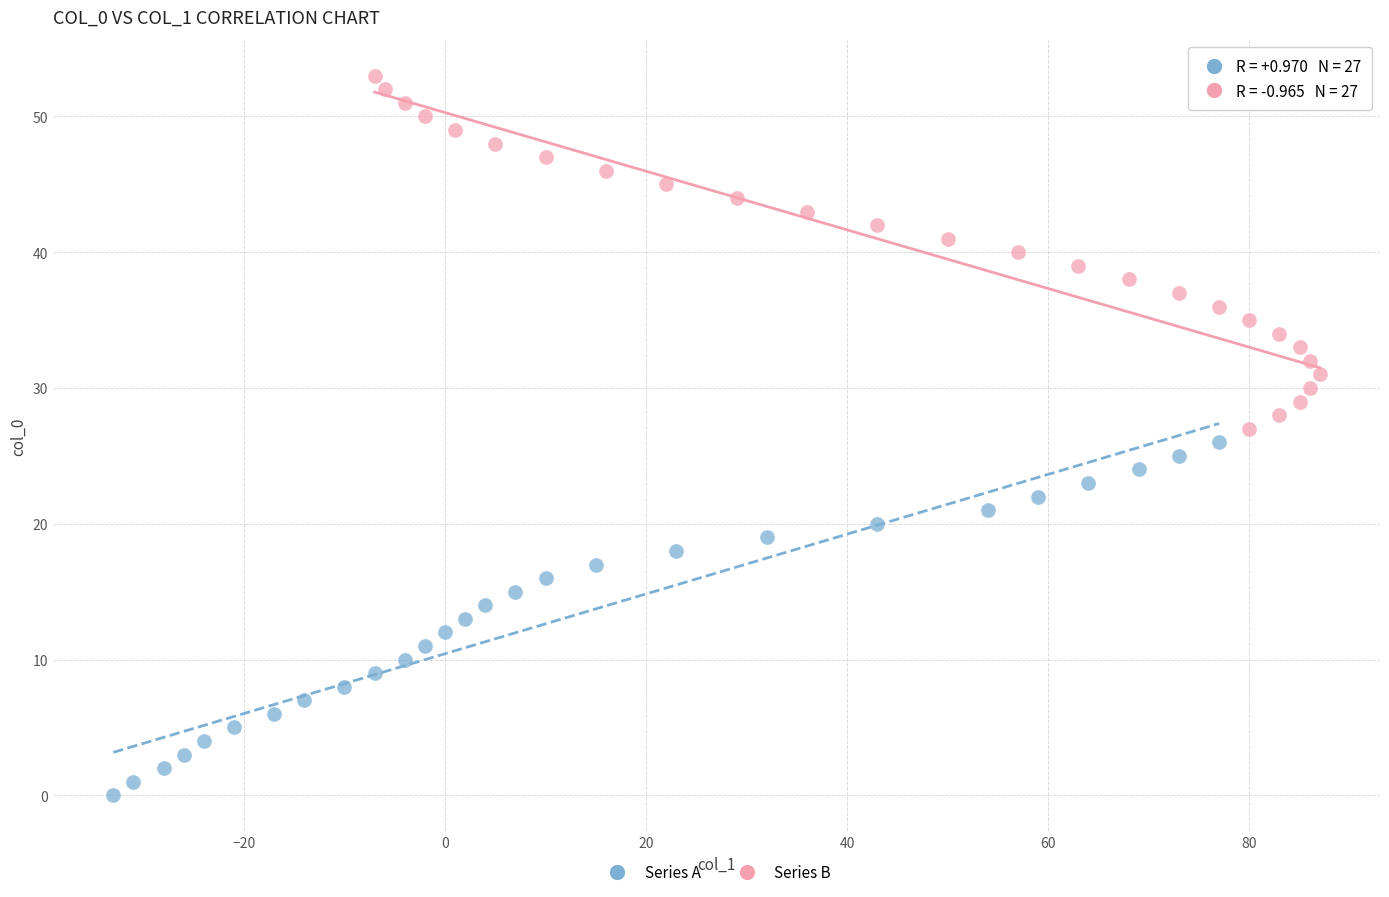

Which series reaches the minimum Y coordinate?

Series A